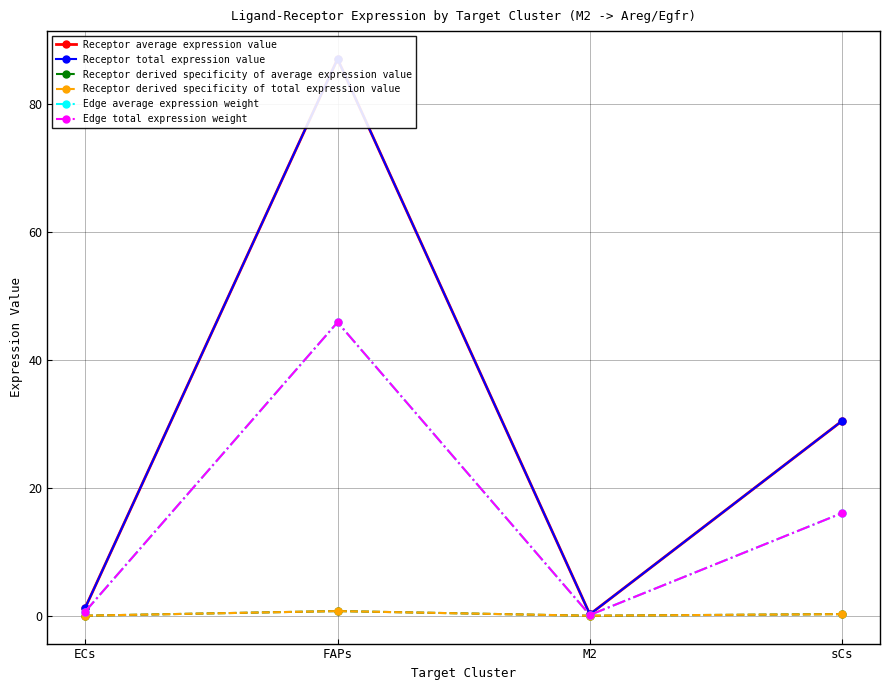

At which category is the sum across all series the highest?

FAPs